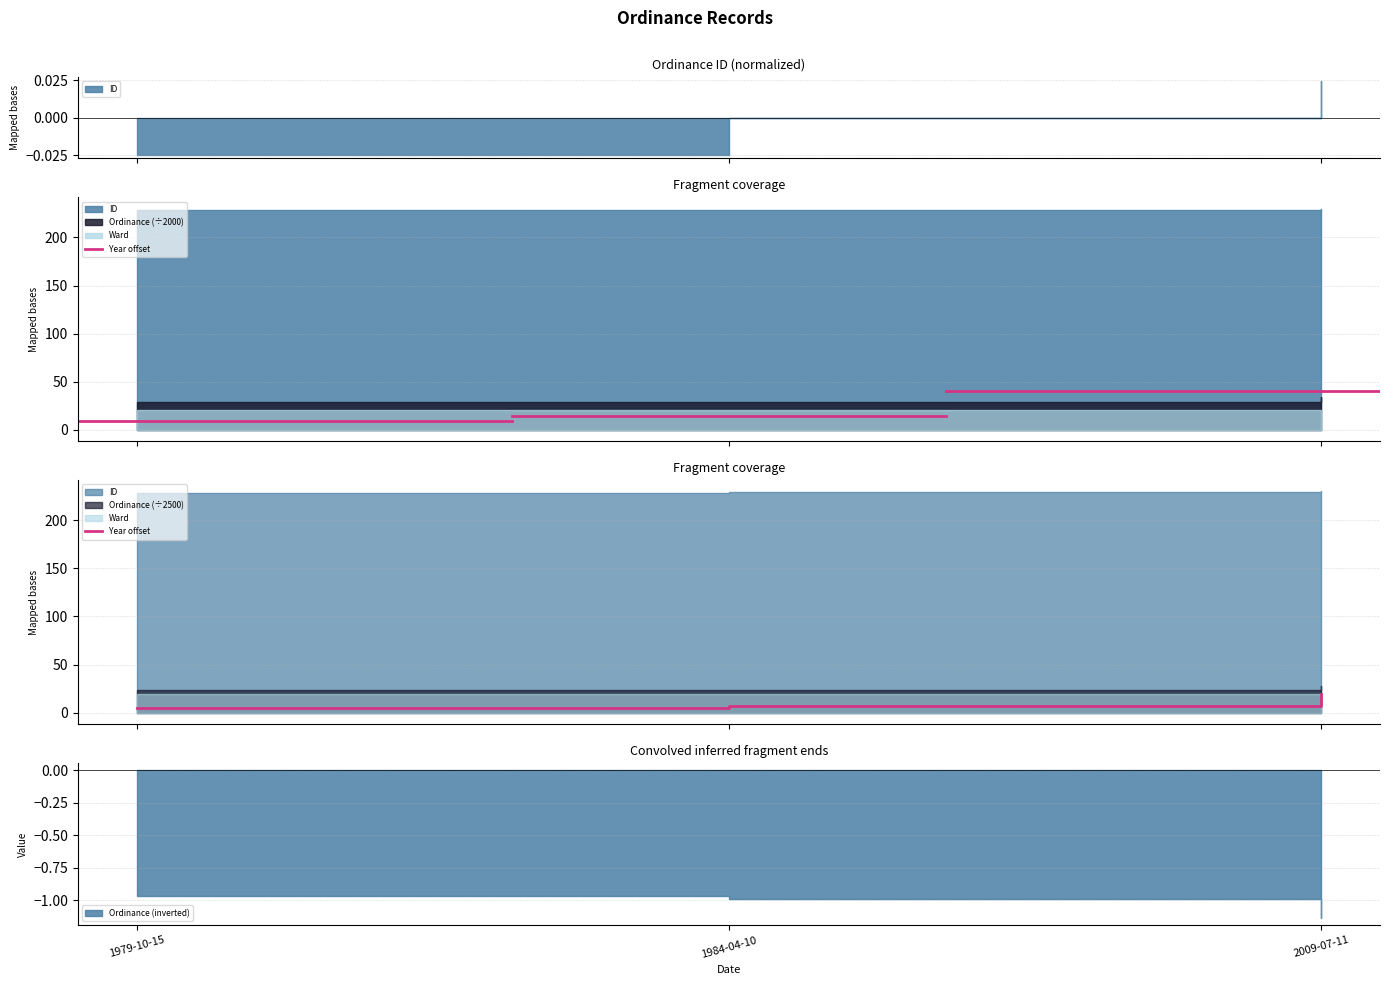

What is the value of the 3rd point from the left?

19.5